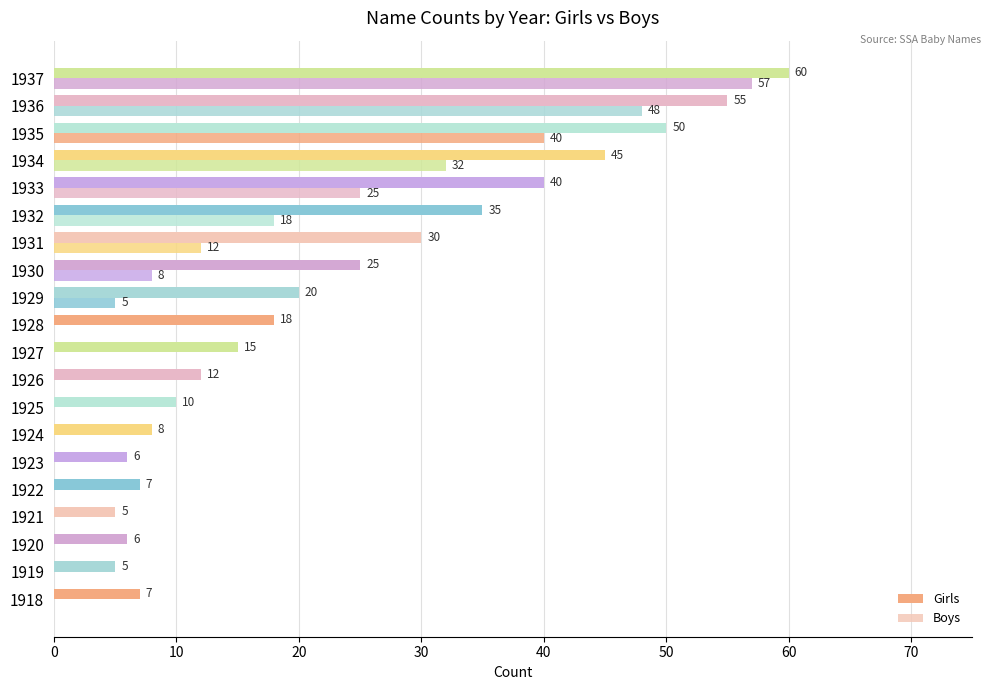

How many series are shown in this chart?

2